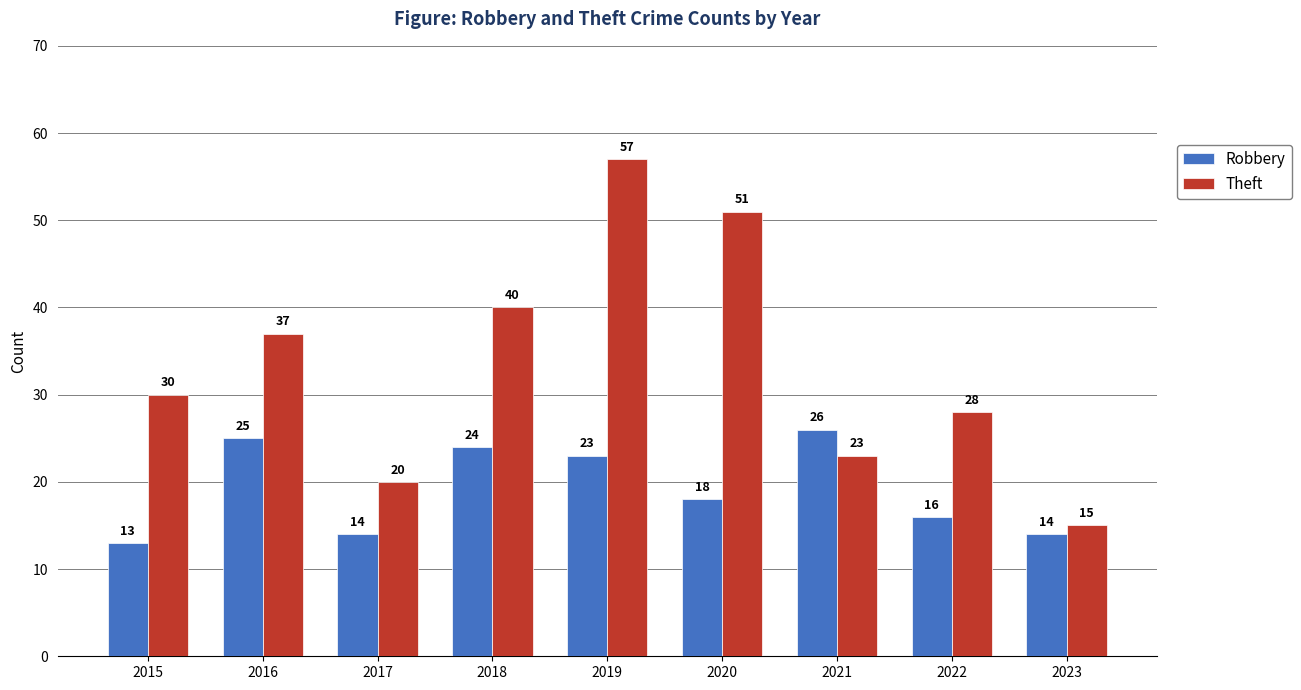

Reading left to right, transcribe all the data shown in this chart.

Robbery: 13	25	14	24	23	18	26	16	14
Theft: 30	37	20	40	57	51	23	28	15